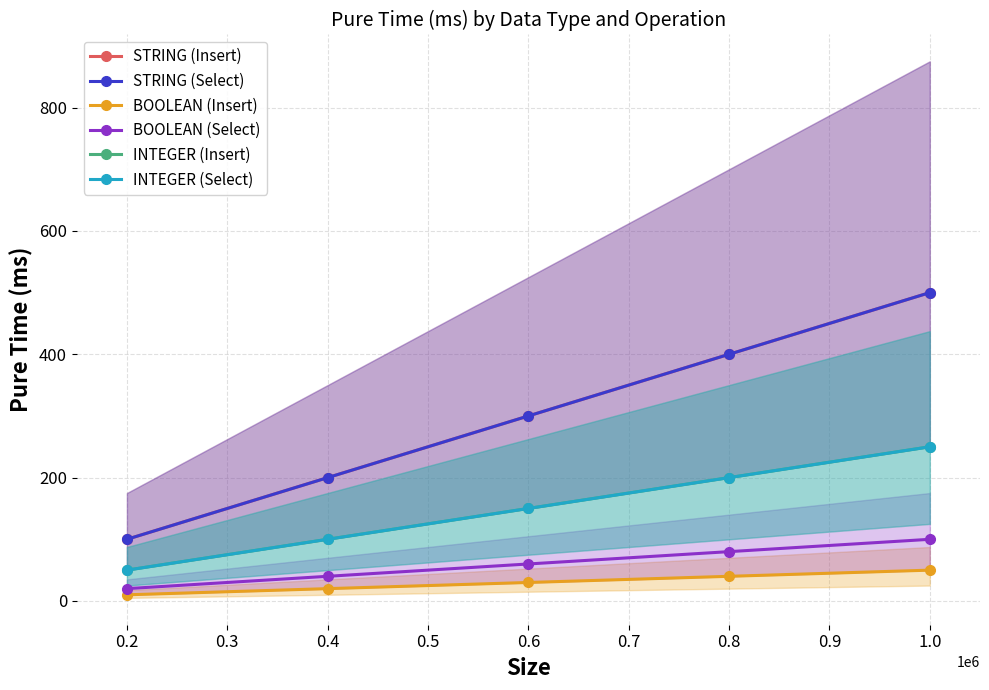

True or false: STRING (Insert) and BOOLEAN (Insert) intersect in this chart.

False